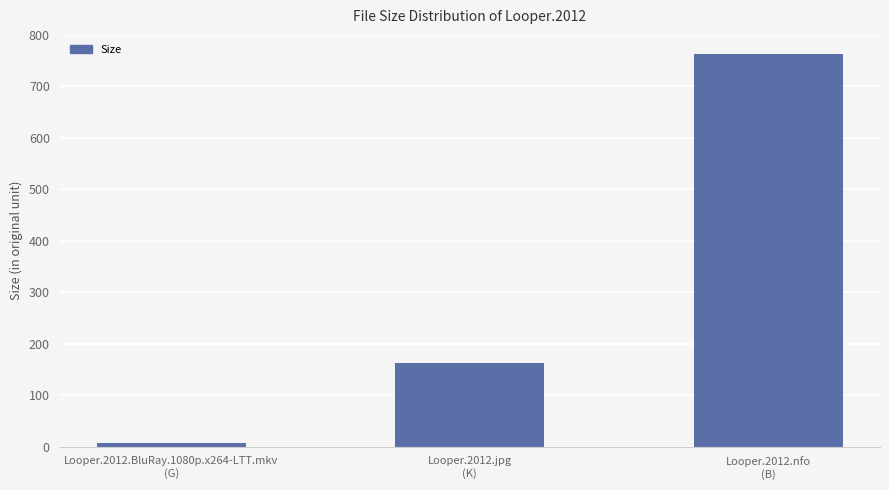

What is the label of the 2nd bar from the right?

Looper.2012.jpg
(K)